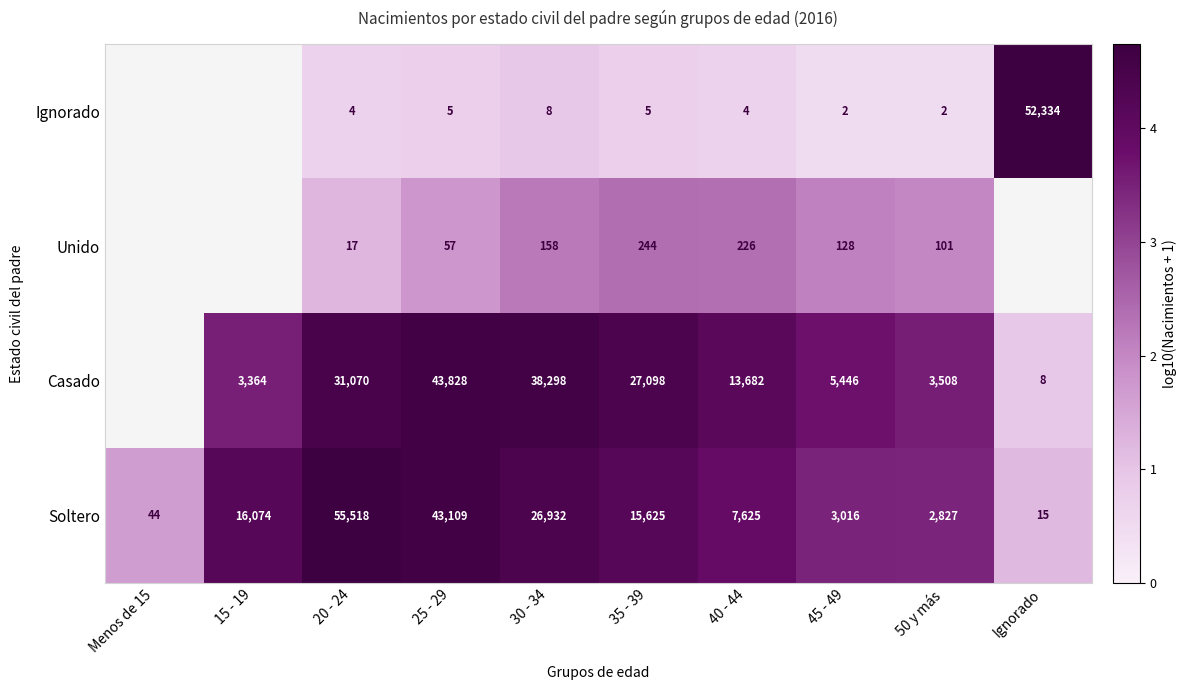

At 45 - 49, list the series in order from smallest to largest.

Ignorado, Unido, Soltero, Casado